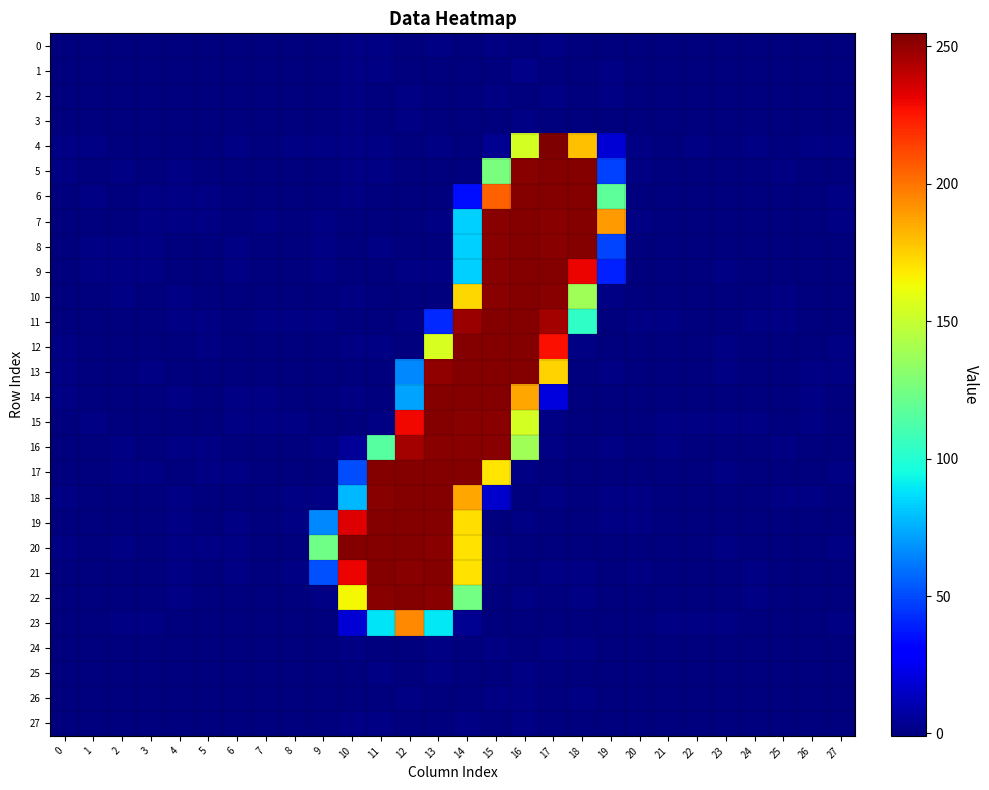

Between 25 and 7, which is larger?

7